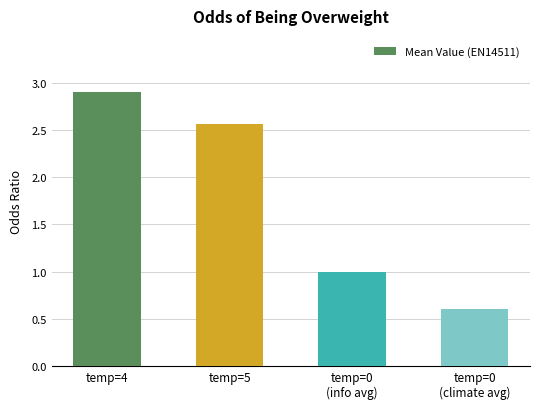

At which label does the data first exceed 2?

temp=4